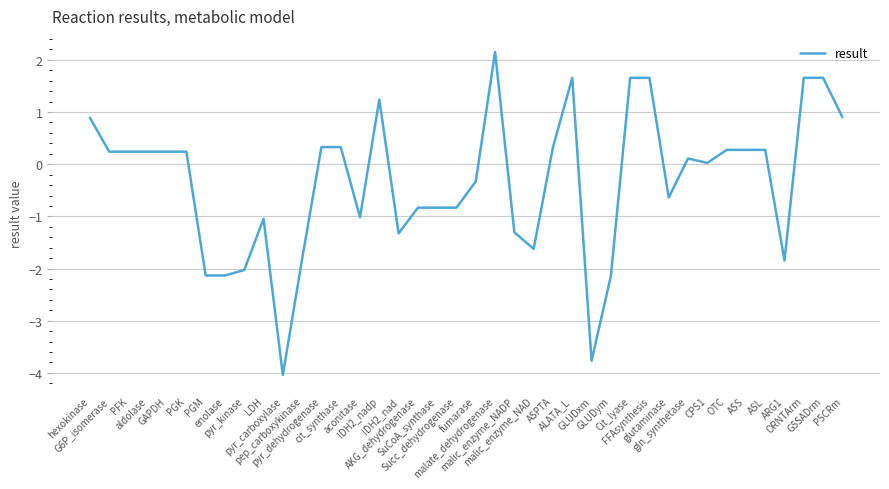

At which category does the chart reach its minimum across all series?

pyr_carboxylase